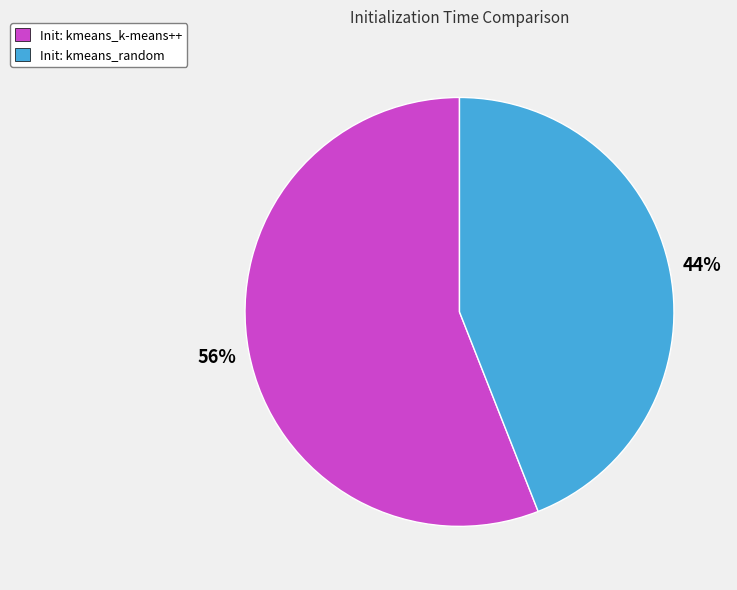

True or false: Init: kmeans_random accounts for 44% of the total.

True